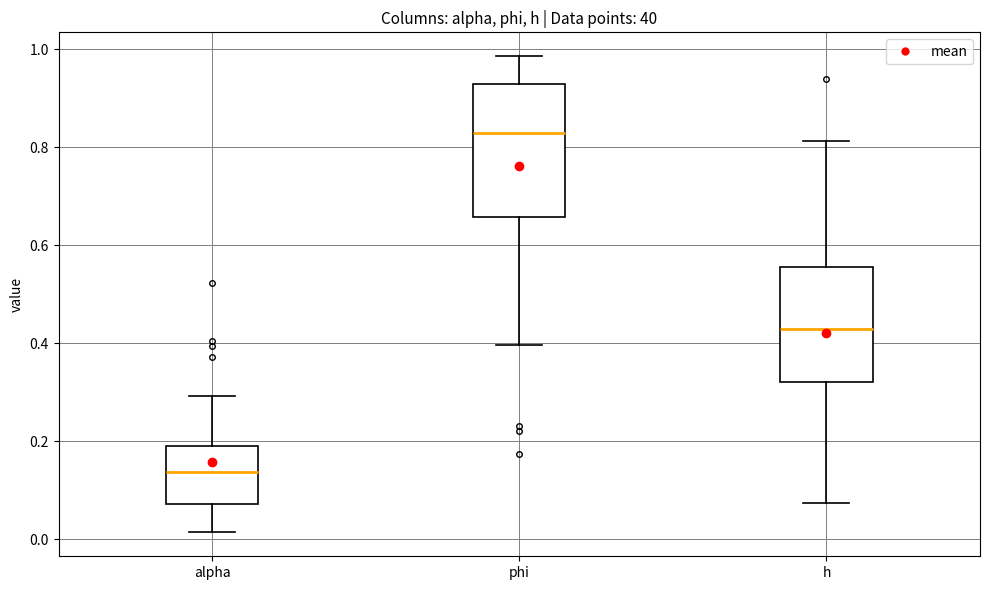

Which box's median line is the lowest?

alpha